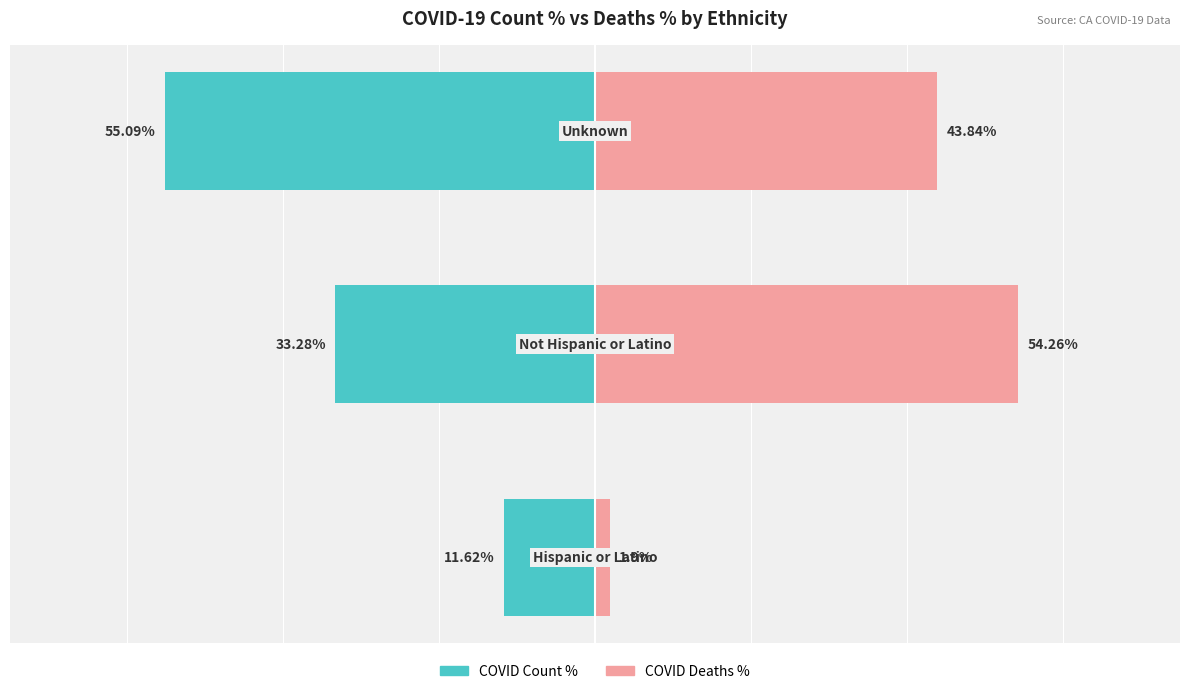

Reading right to left, extract all data points from this chart.

COVID Count %: -55.1	-33.3	-11.6
COVID Deaths %: 43.8	54.3	1.9